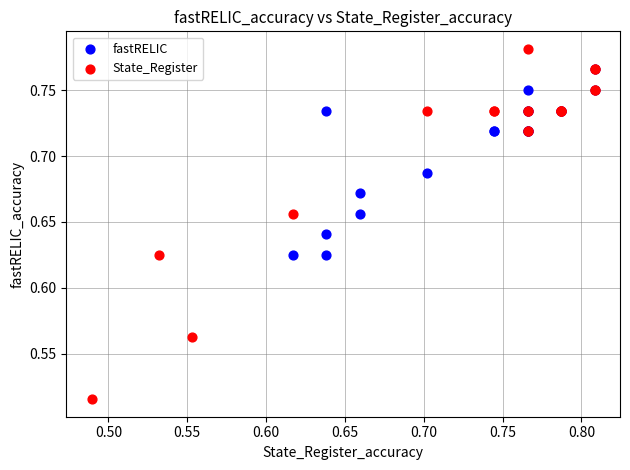

Which series has the largest Y range (max minus min)?

State_Register